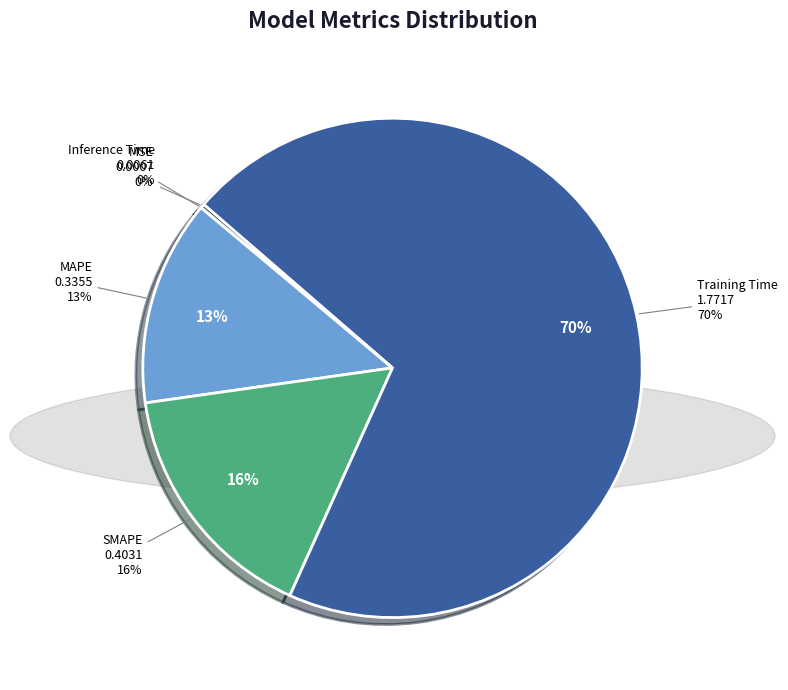

Which category has the biggest portion of the pie?

Training Time